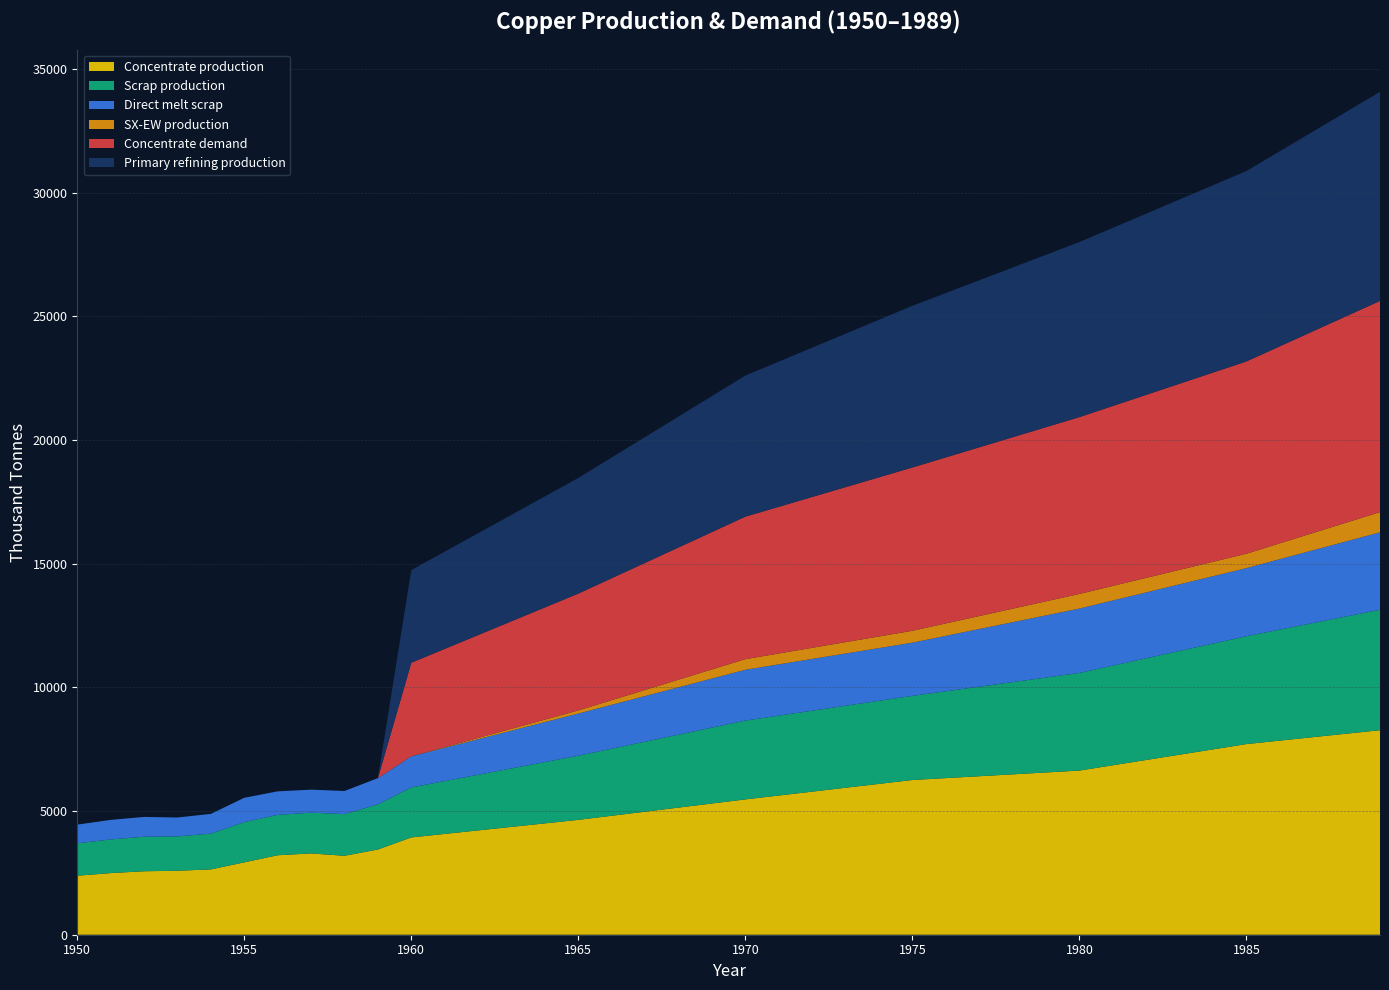

The Concentrate production series shows 3933.3 at 1960. True or false?

True